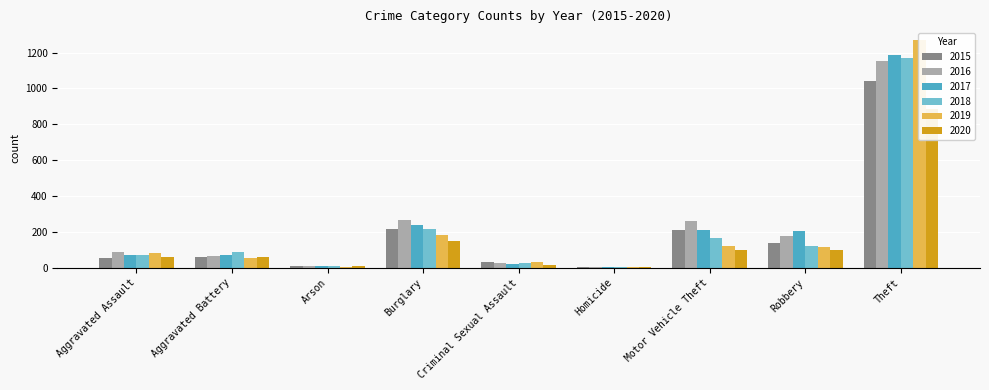

What is the difference between the highest and lowest values at Robbery?

105